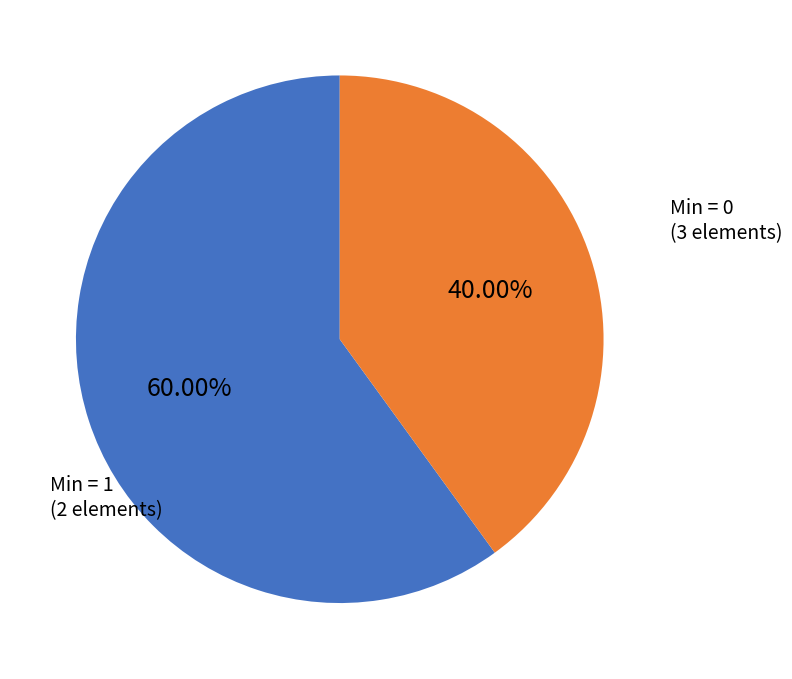

To the nearest percent, what is the average slice percentage?

50%